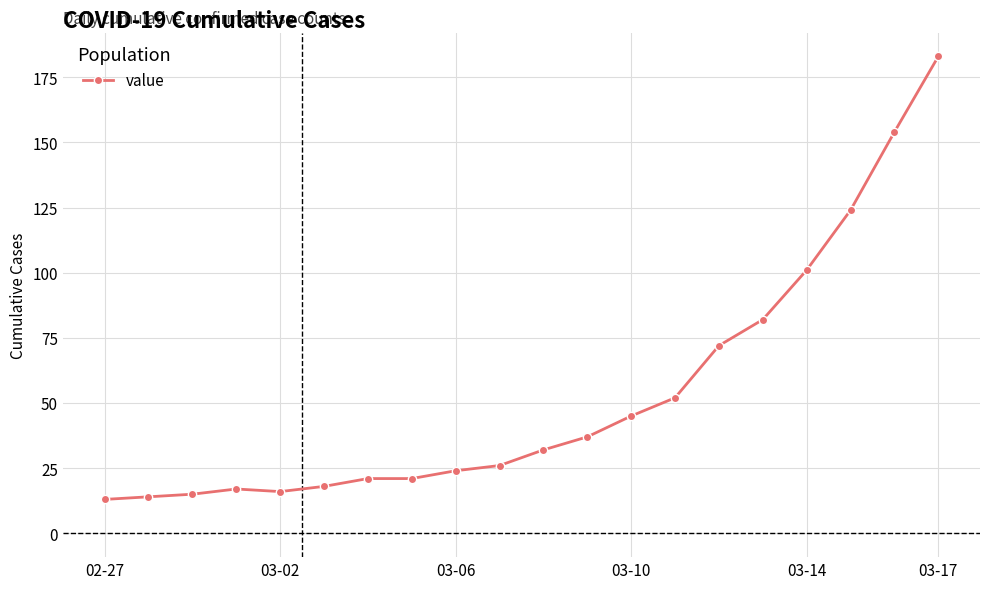

What is the maximum value shown in the chart?

183